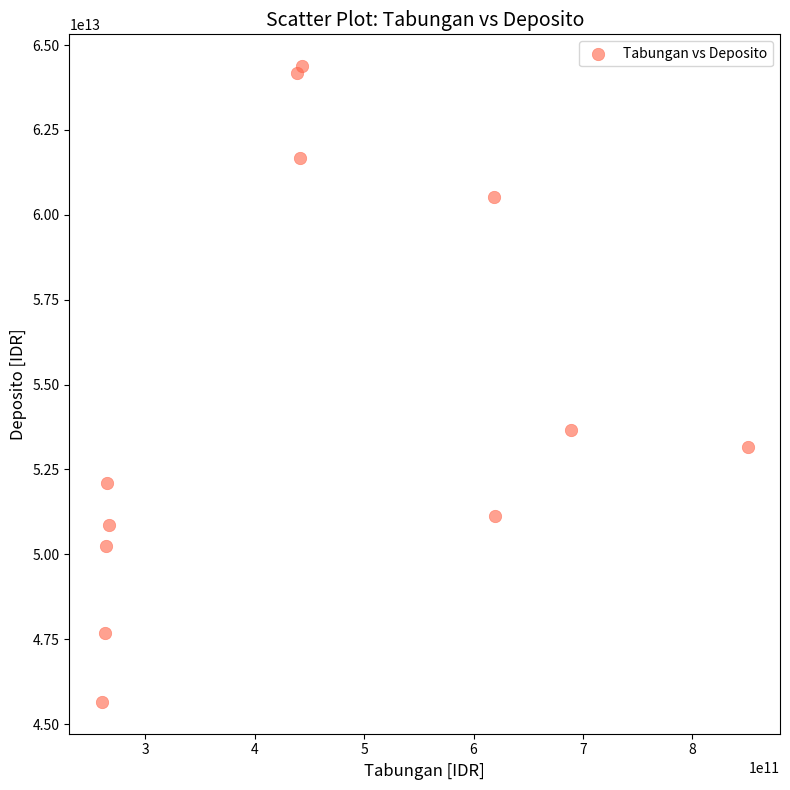

What is the range of X values (max minus min)?

590611428794